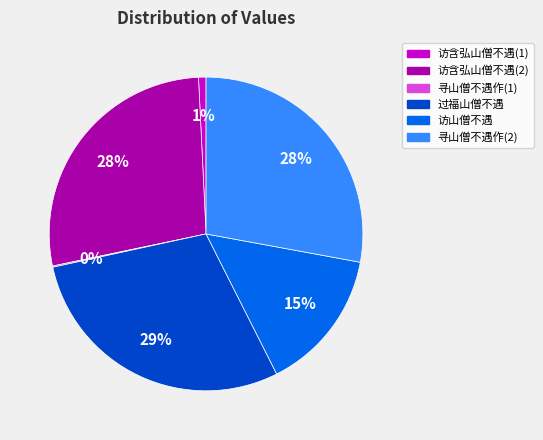

True or false: 访山僧不遇 accounts for 2% of the total.

False